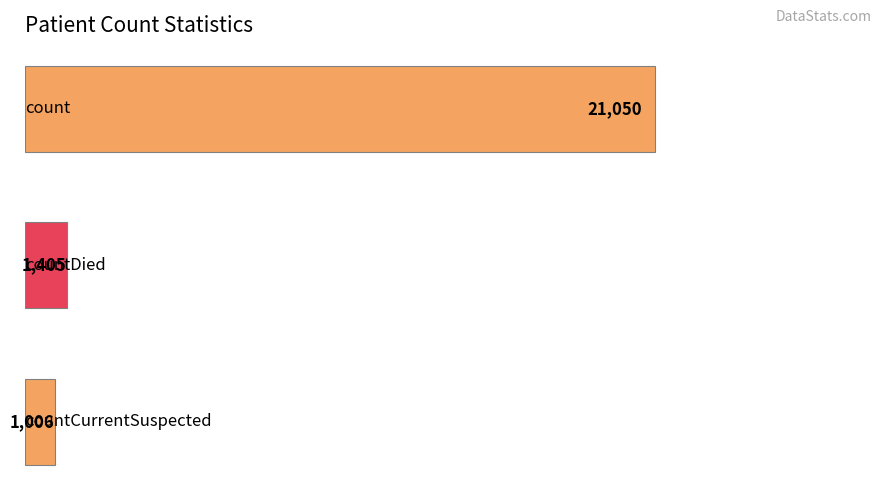

What is the value of the 2nd bar from the top?

1405